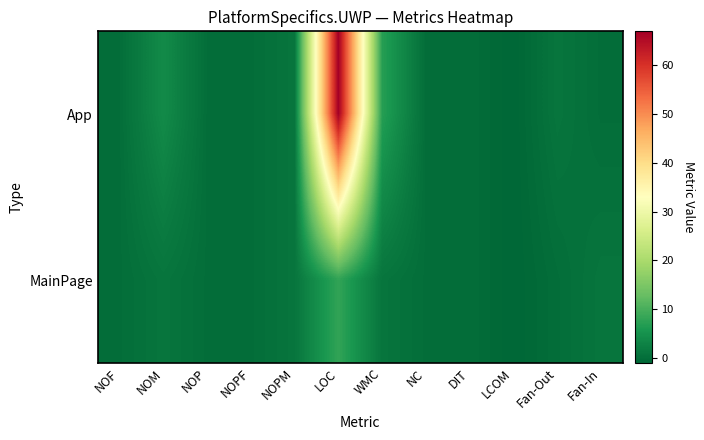

Which series has the largest total across all categories?

App